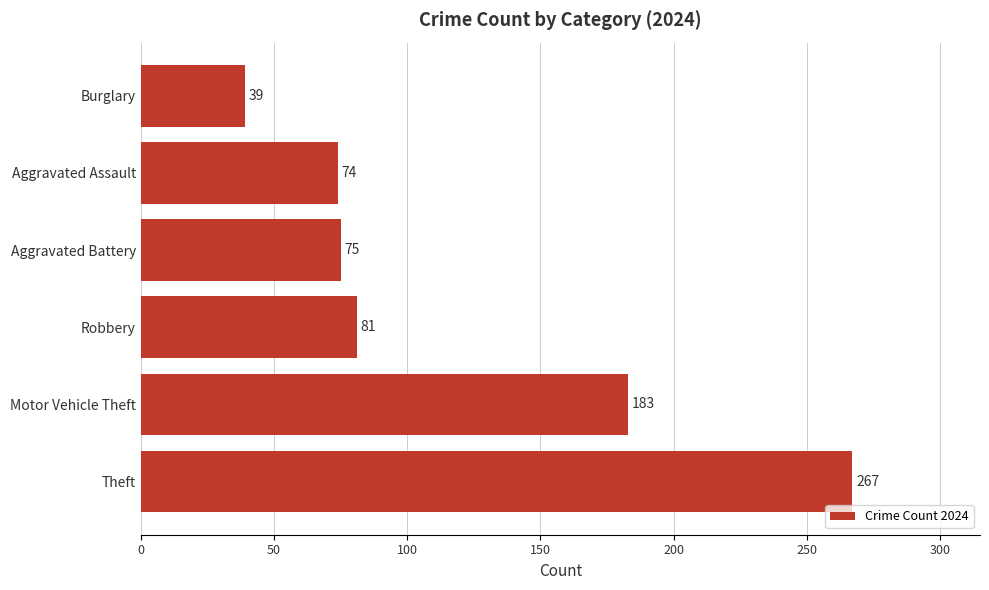

Which label corresponds to the smallest value in the chart?

Burglary